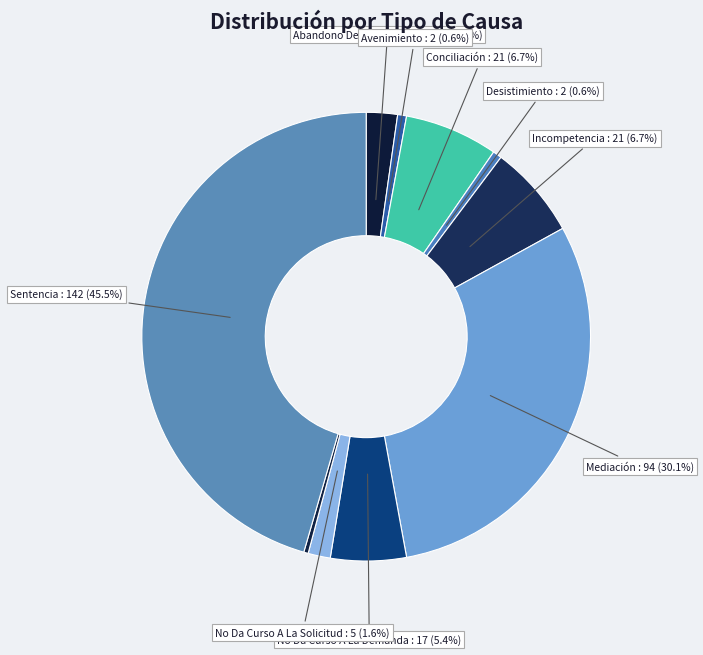

Count the number of slices in the pie.

10